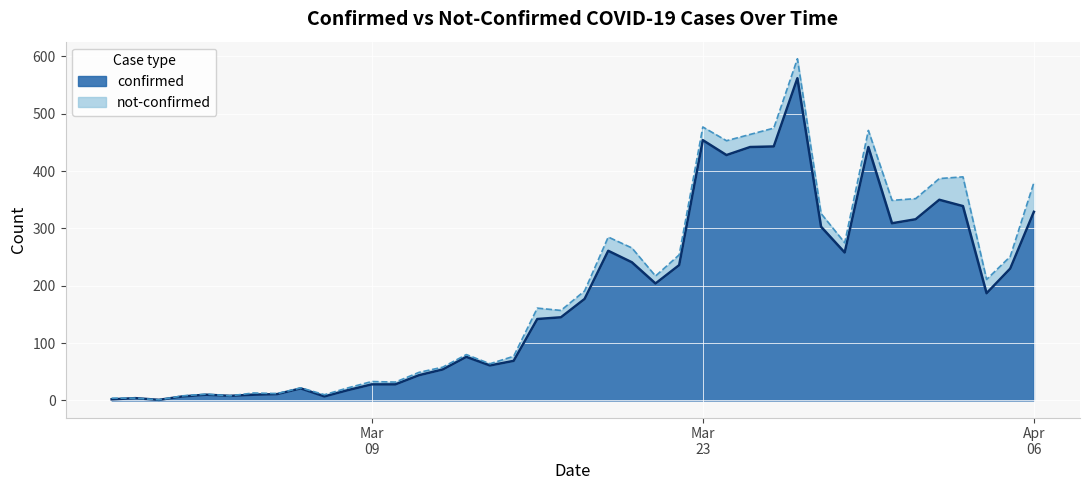

What is the approximate value at 2020-03-21, to the nearest 10?

200